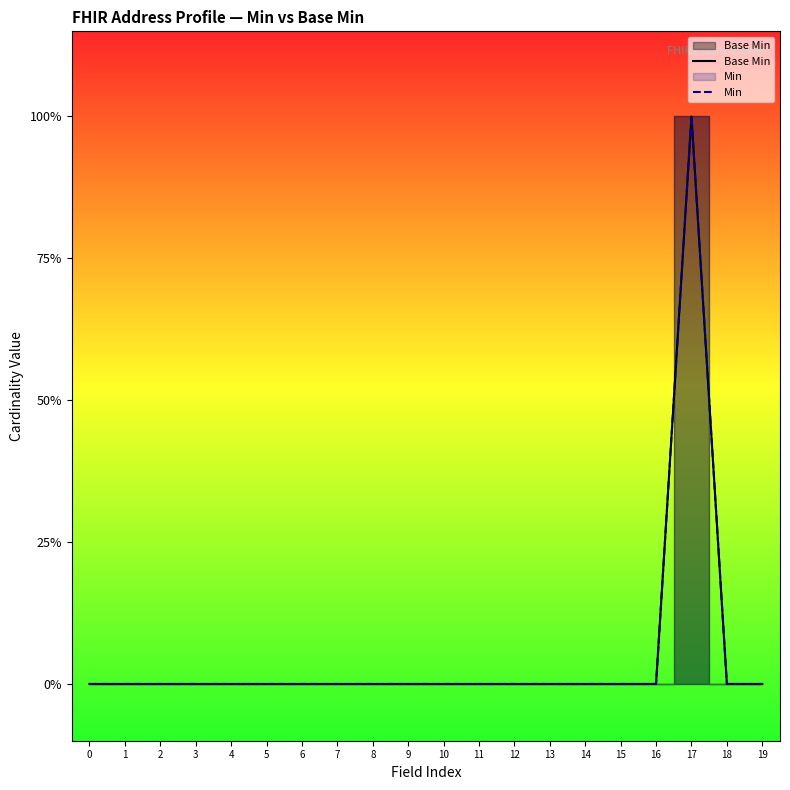

Does the chart display data point markers on the line(s)?

No